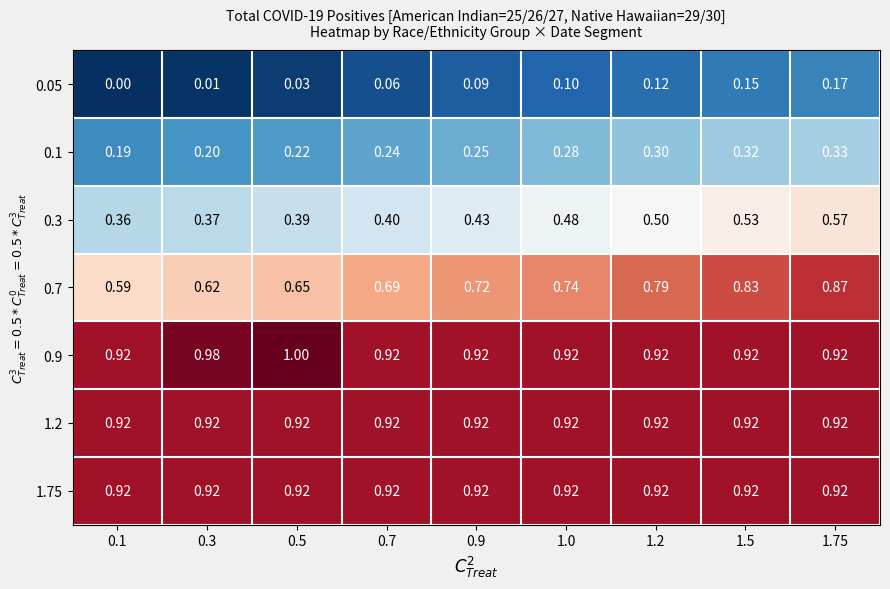

At which category is the sum across all series the highest?

1.75